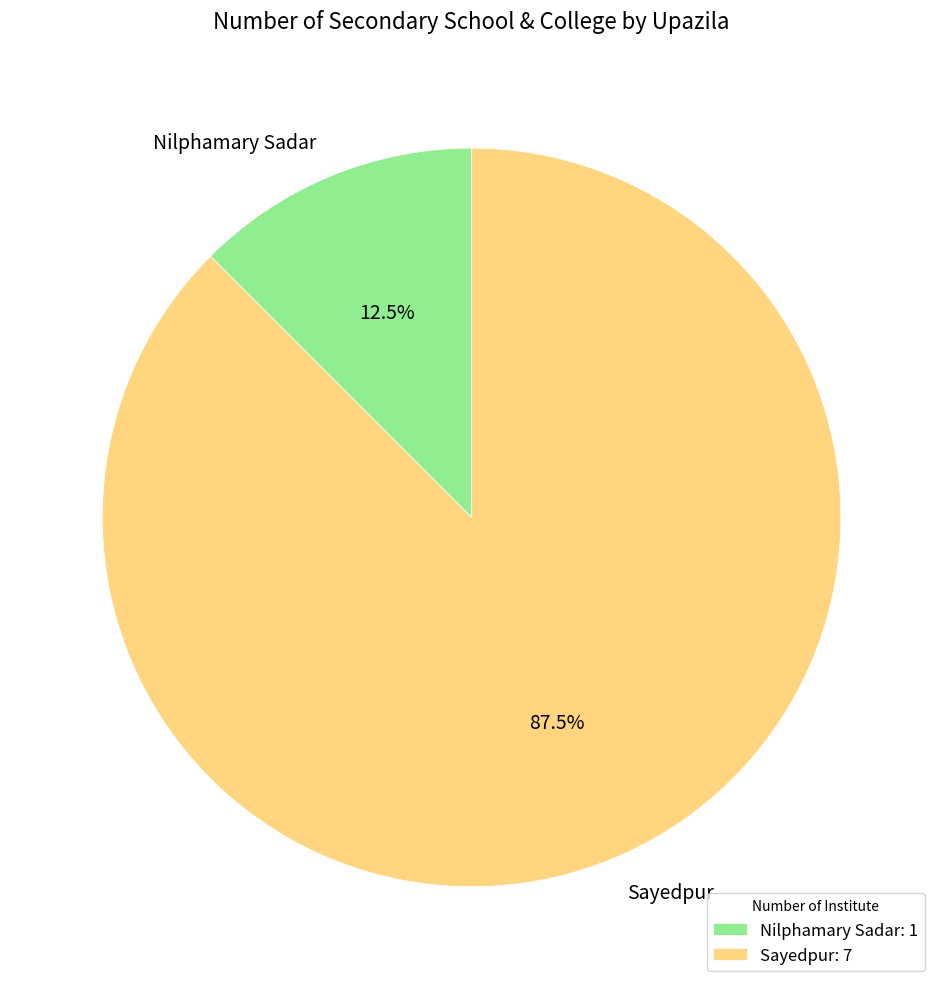

How many segments does this pie chart have?

2